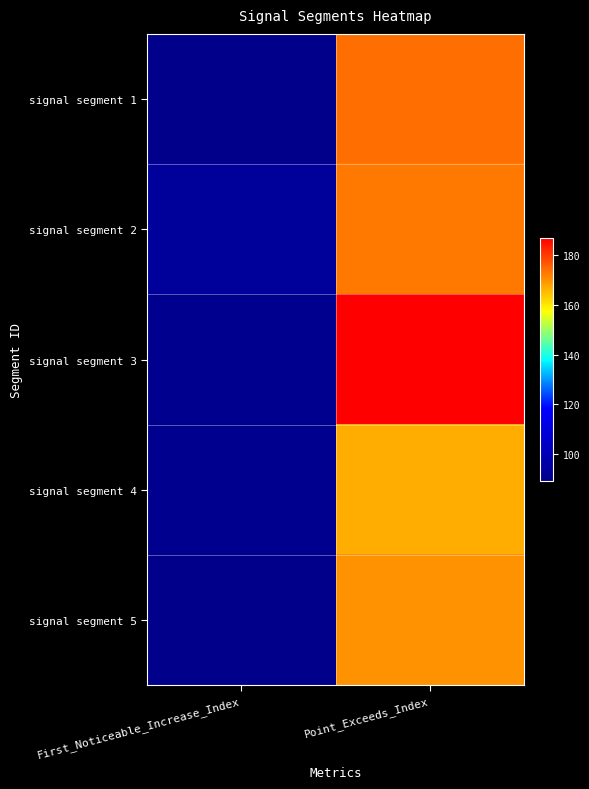

Which label corresponds to the largest value in the chart?

Point_Exceeds_Index